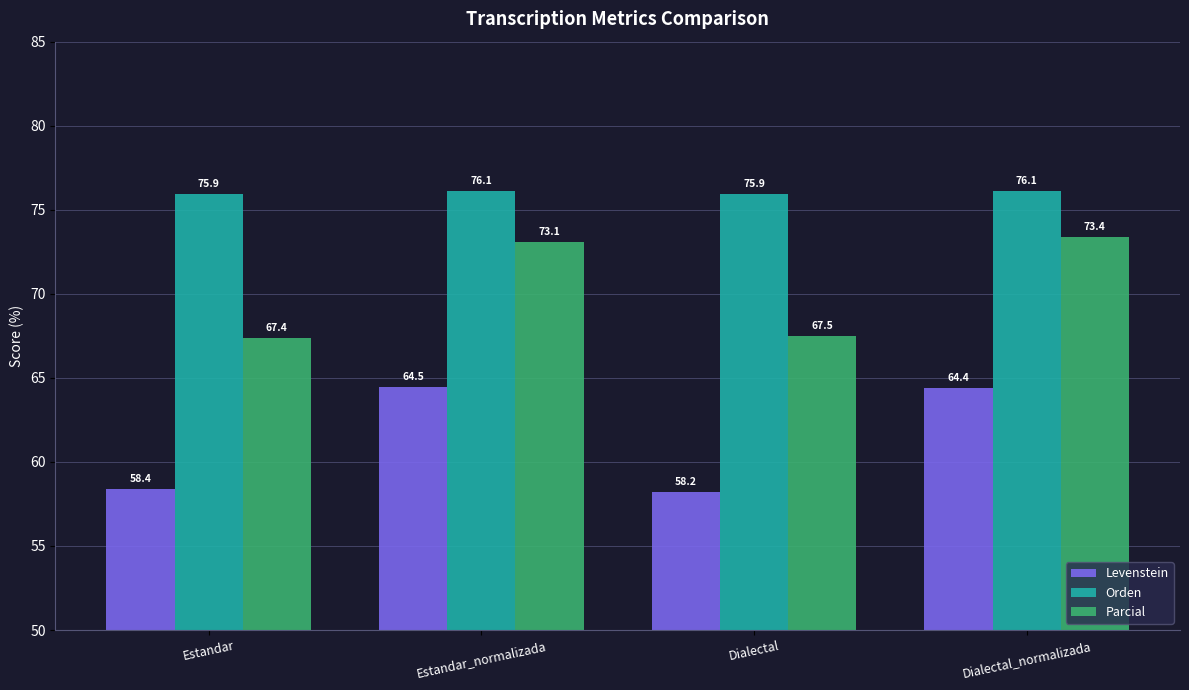

Reading right to left, extract all data points from this chart.

Levenstein: 64.4	58.2	64.5	58.4
Orden: 76.1	75.9	76.1	75.9
Parcial: 73.4	67.5	73.1	67.4